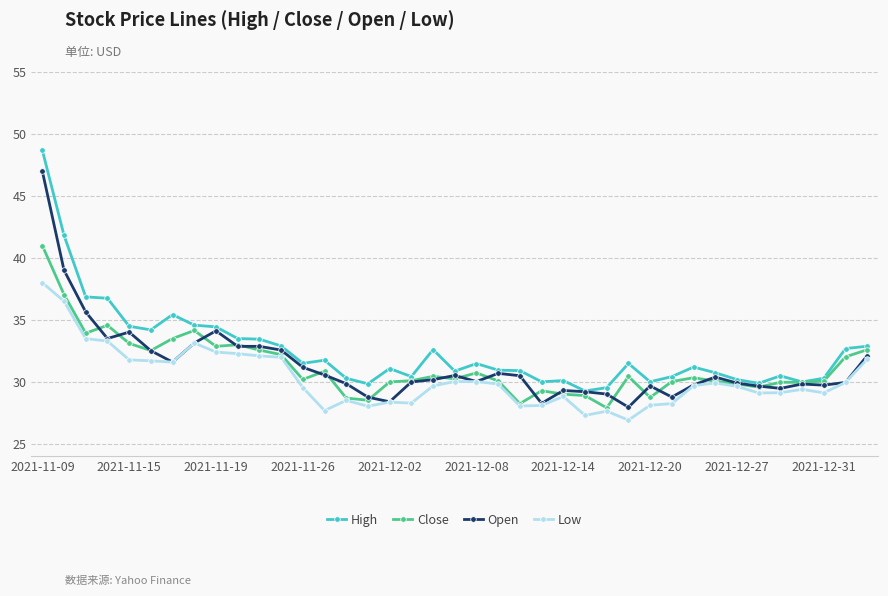

What are all the series names shown in the legend?

High, Close, Open, Low